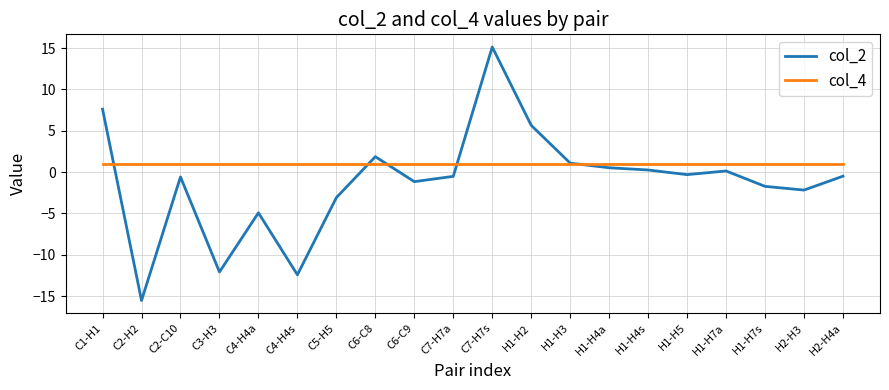

What are all the series names shown in the legend?

col_2, col_4